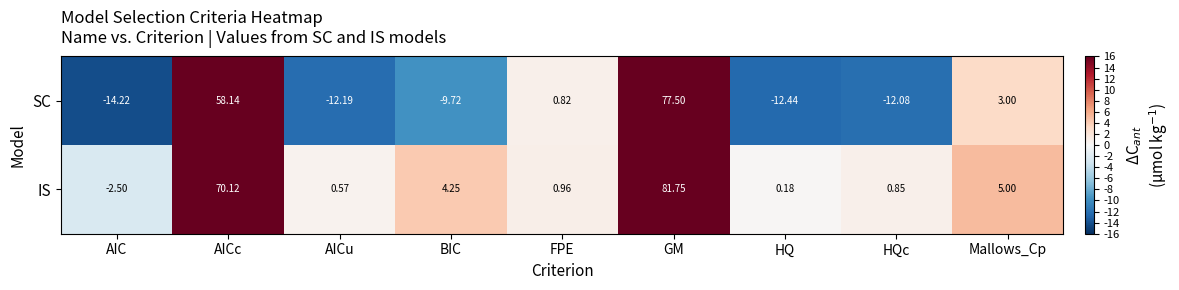

How many data points does each series have?

9